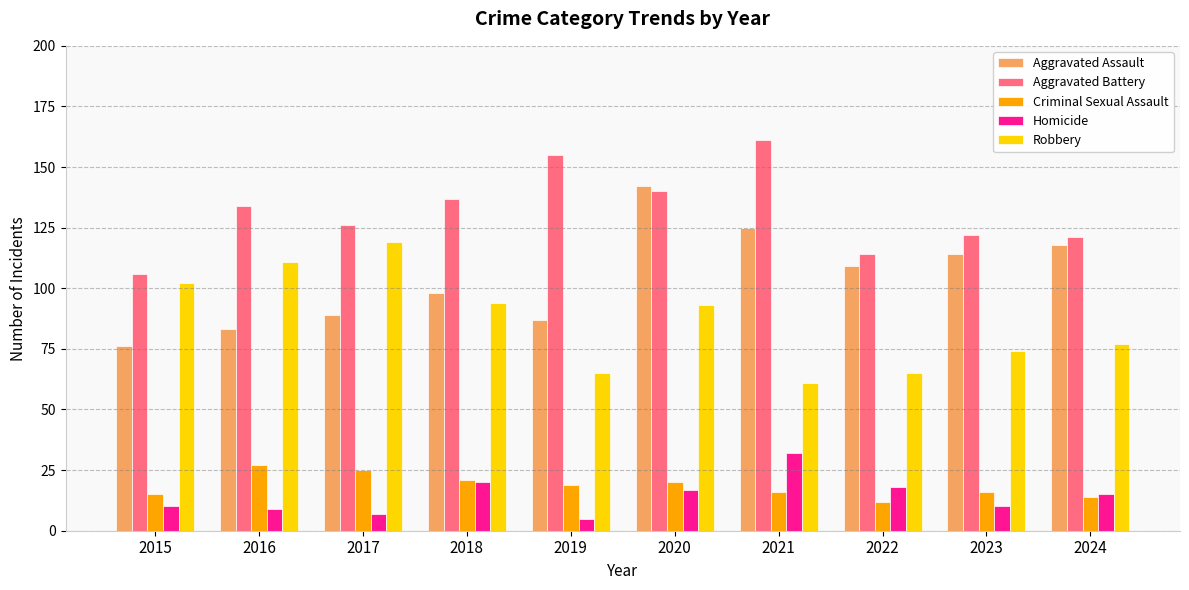

Reading left to right, list all the values displayed in this chart.

Aggravated Assault: 76	83	89	98	87	142	125	109	114	118
Aggravated Battery: 106	134	126	137	155	140	161	114	122	121
Criminal Sexual Assault: 15	27	25	21	19	20	16	12	16	14
Homicide: 10	9	7	20	5	17	32	18	10	15
Robbery: 102	111	119	94	65	93	61	65	74	77